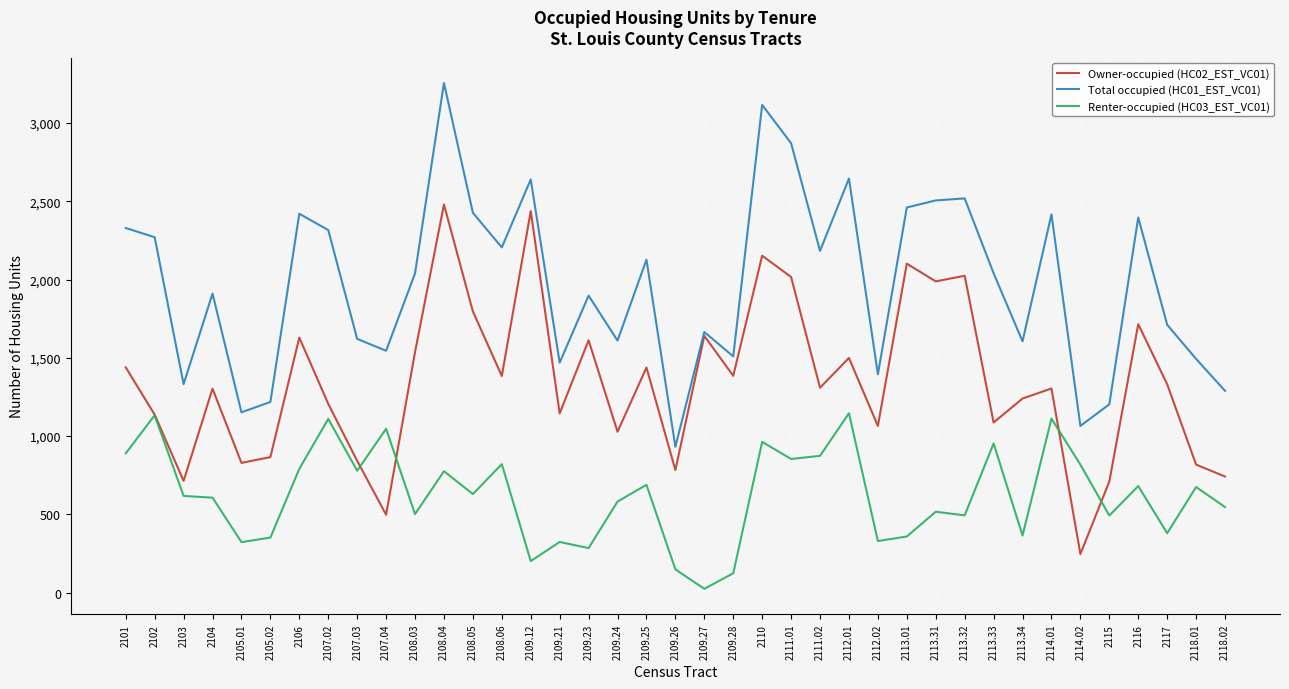

Rank the series by their maximum value, from highest to lowest.

Total occupied (HC01_EST_VC01), Owner-occupied (HC02_EST_VC01), Renter-occupied (HC03_EST_VC01)